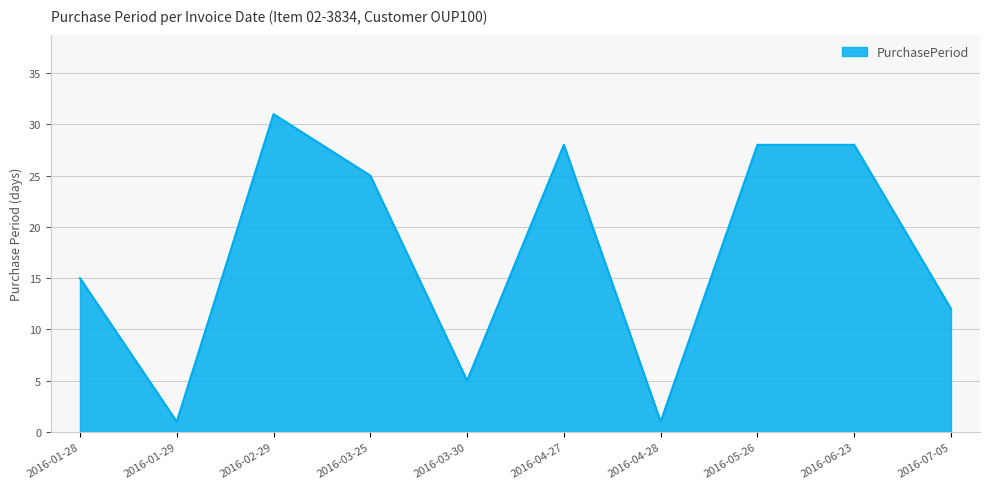

Approximately how many times larger is the value at 2016-05-26 compared to 2016-03-25?

1.1